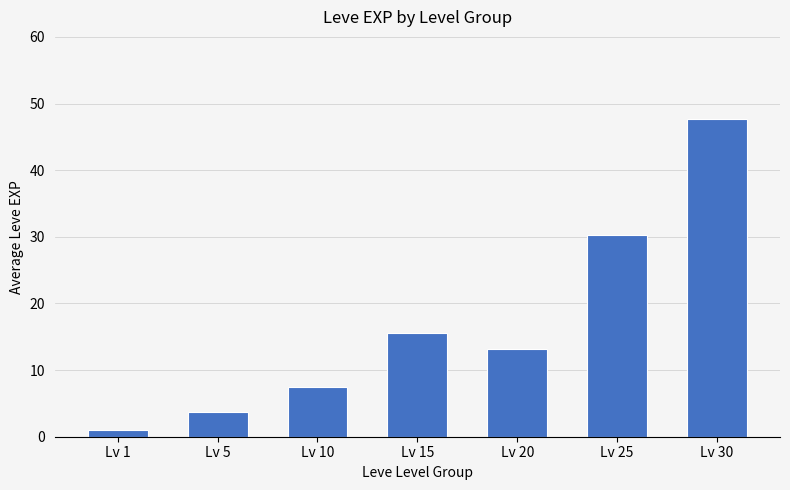

List the labels in order of value, largest first.

Lv 30, Lv 25, Lv 15, Lv 20, Lv 10, Lv 5, Lv 1